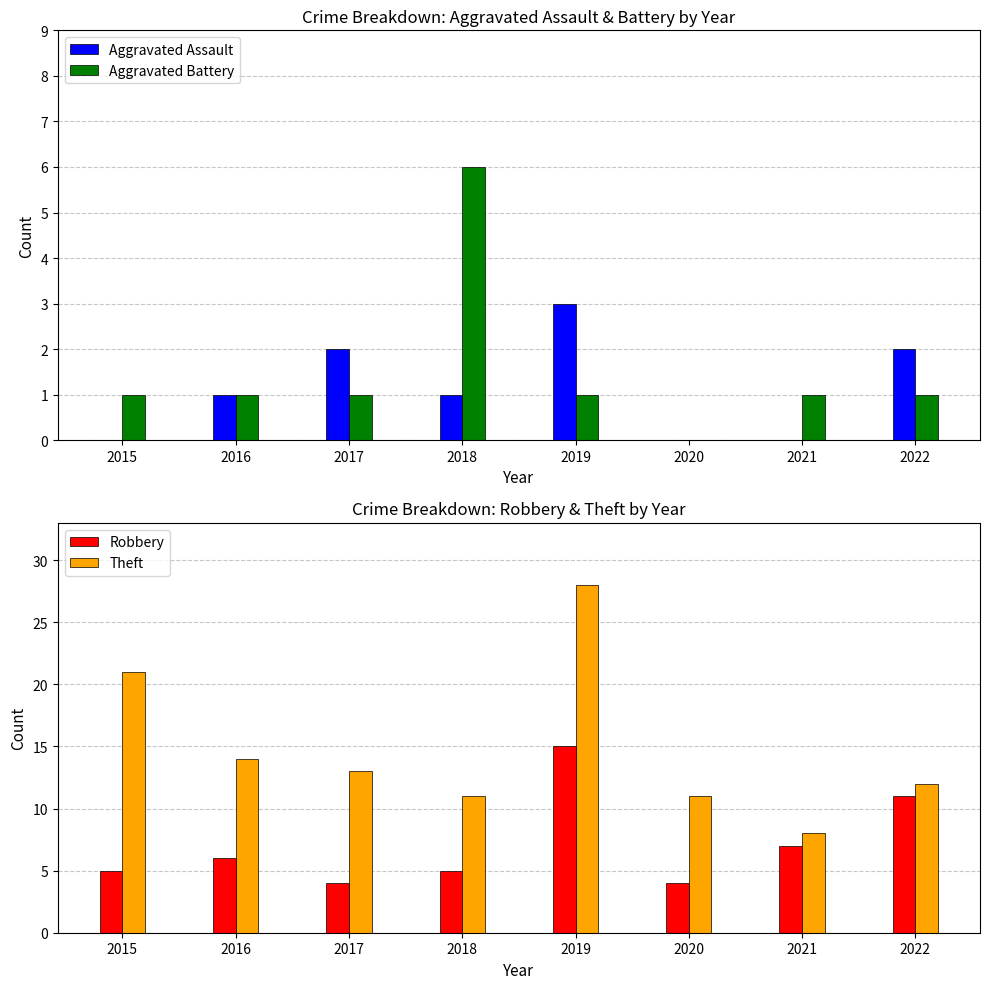

What is the difference between the maximum and minimum values in the Aggravated Assault series?

3